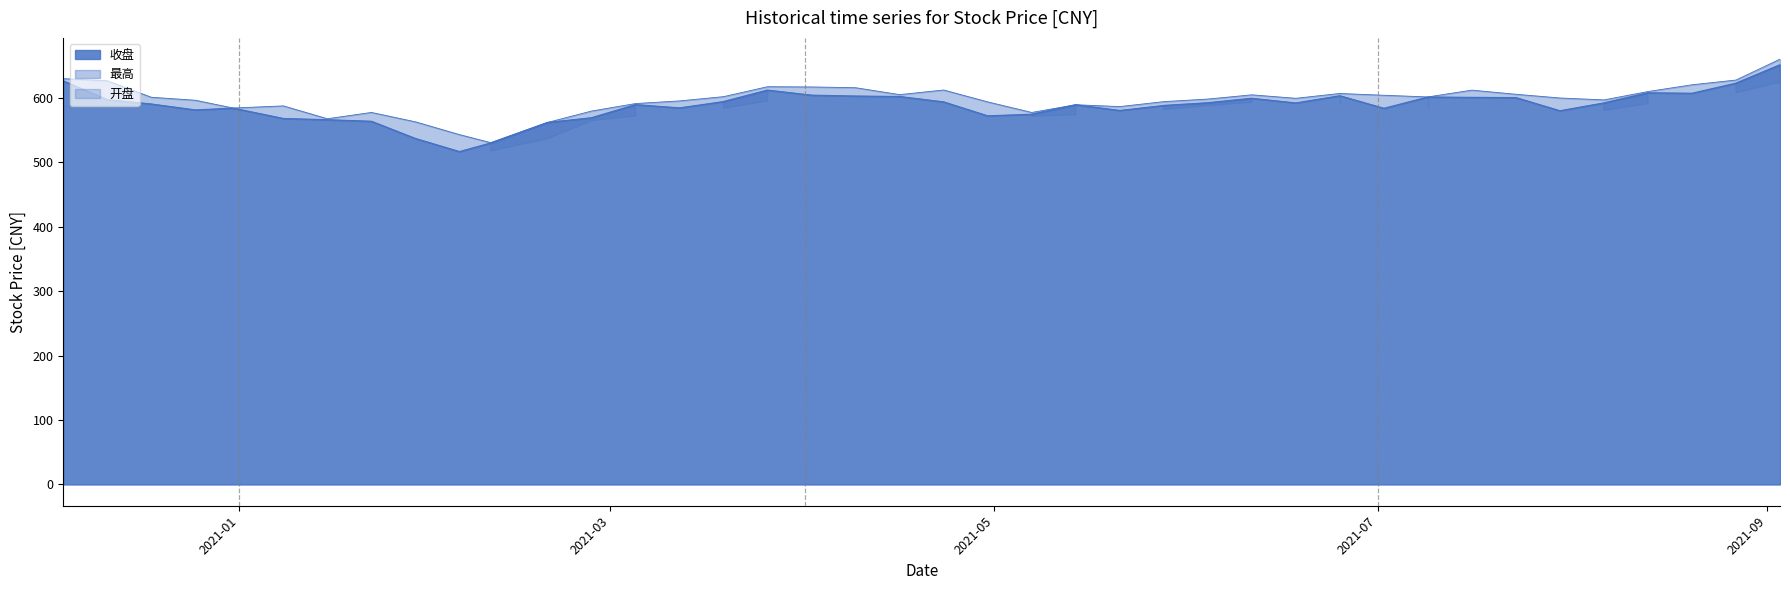

What is the sum of all 收盘 values?

23524.9